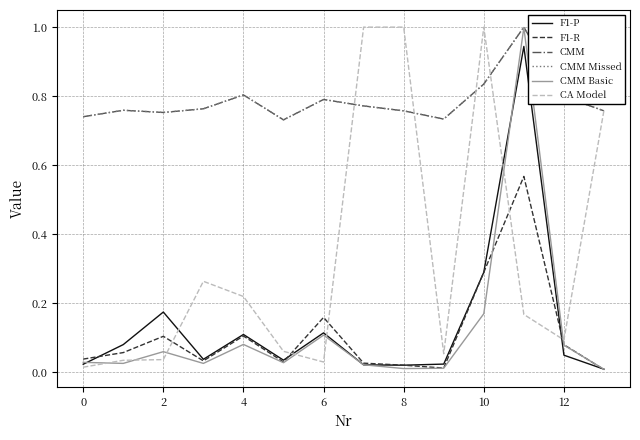

Rank the series by their maximum value, from highest to lowest.

CA Model, CMM, CMM Missed, CMM Basic, F1-P, F1-R